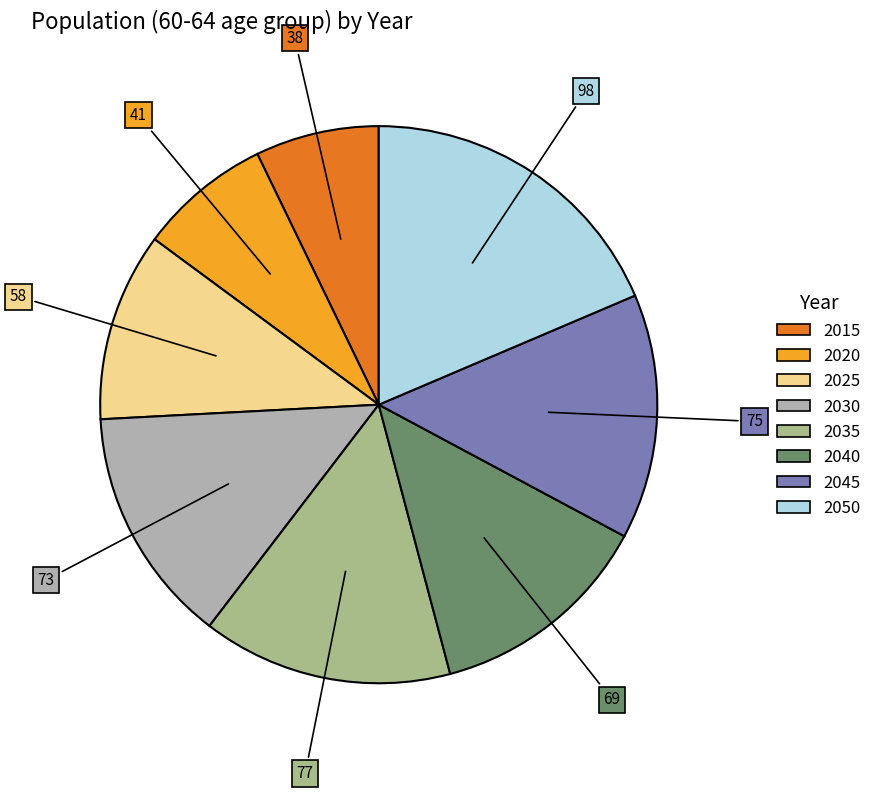

Between 2040 and 2020, which is larger?

2040